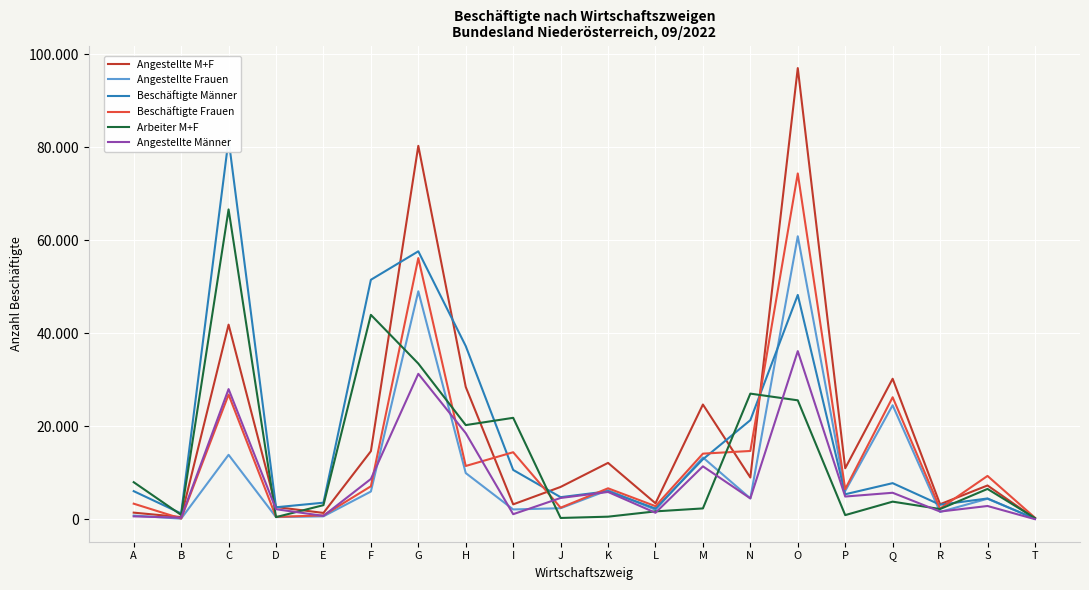

At how many categories does at least one series exceed 92560?

1